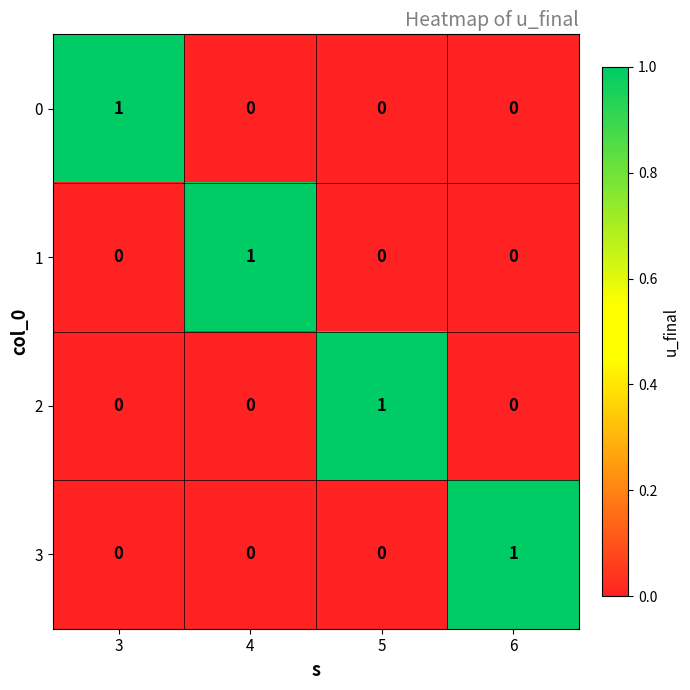

What is the greatest value displayed?

1